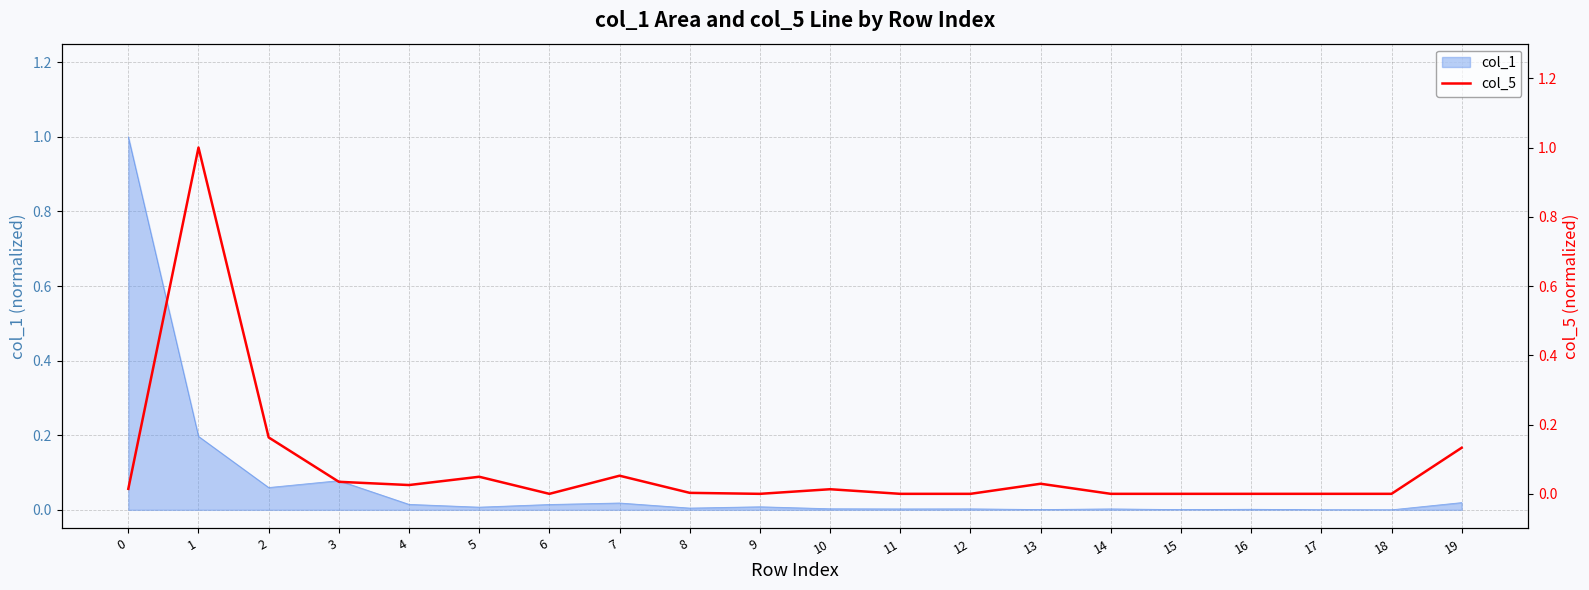

The value at 16 is 0.0. True or false?

False